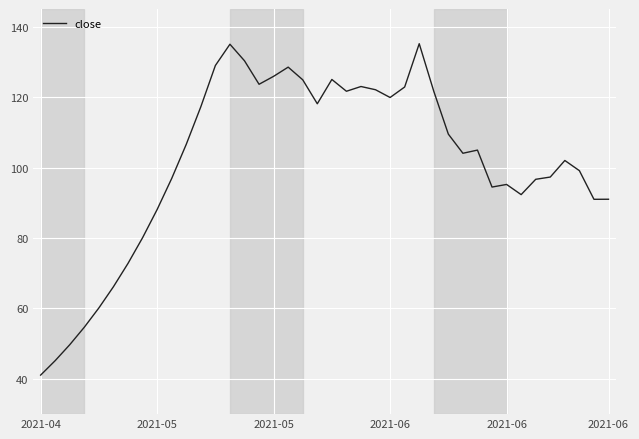

What is the greatest value displayed?

135.2